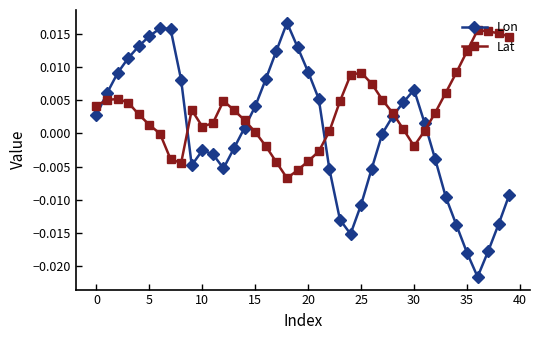

How many distinct data groups are displayed?

2